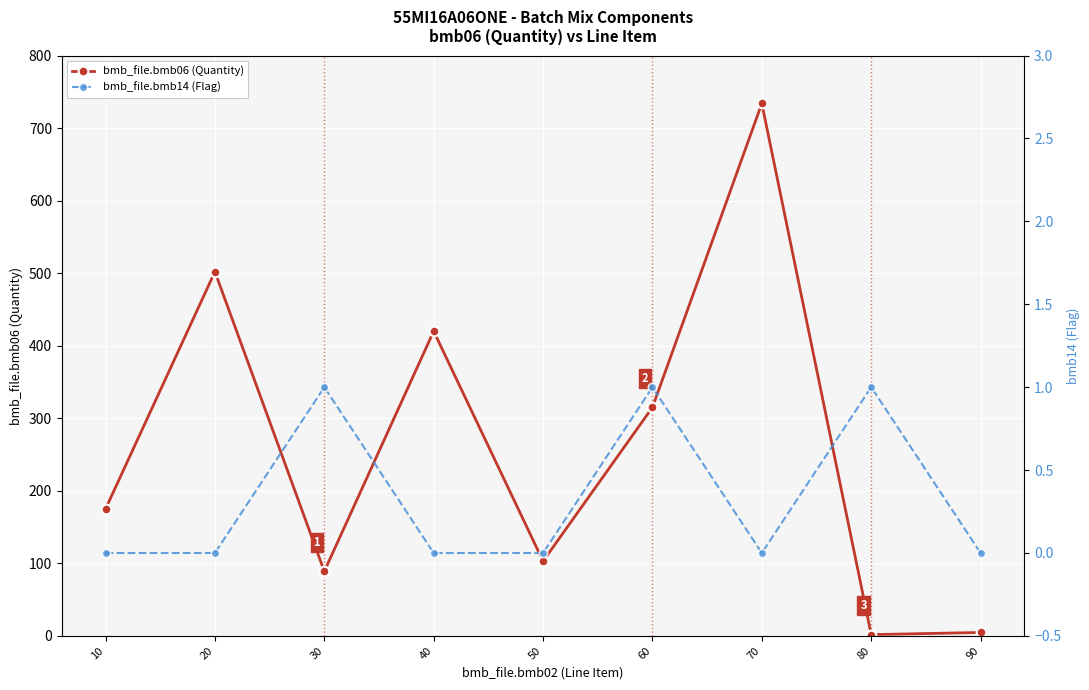

True or false: bmb_file.bmb14 (Flag) and bmb_file.bmb06 (Quantity) intersect in this chart.

False